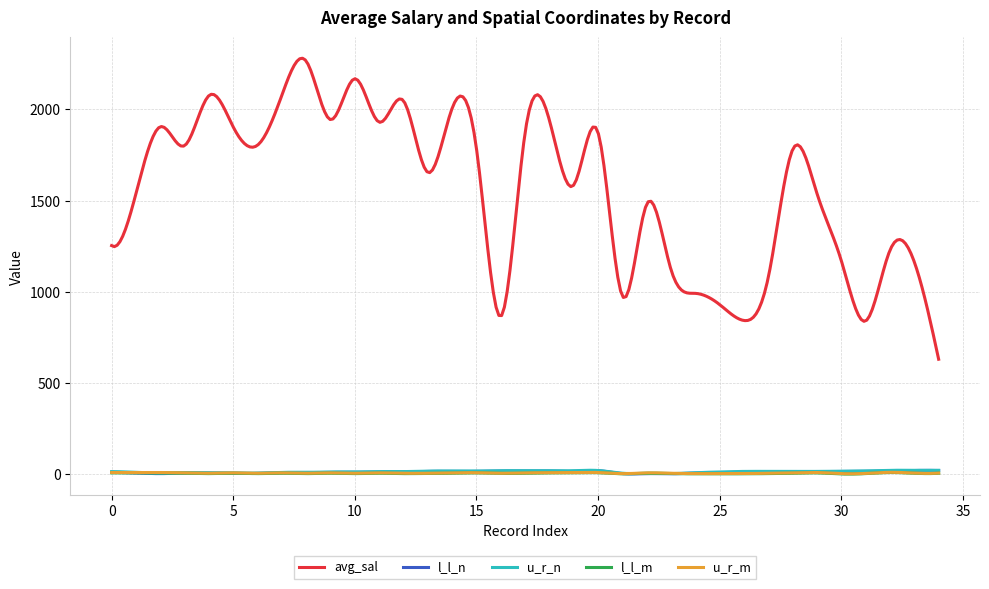

True or false: u_r_n and l_l_n cross at least once.

False